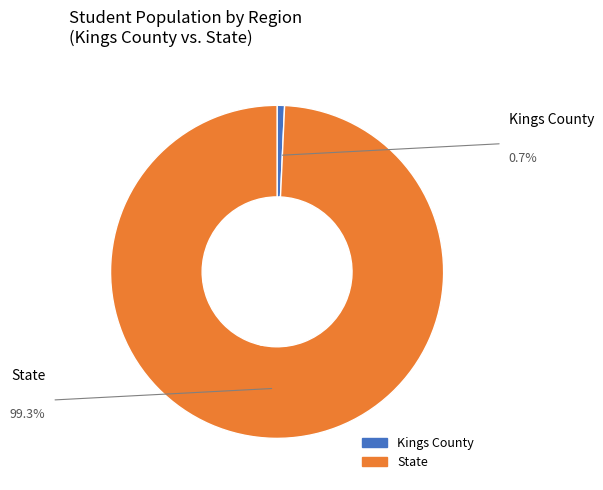

The State slice represents 89% of the pie. True or false?

False